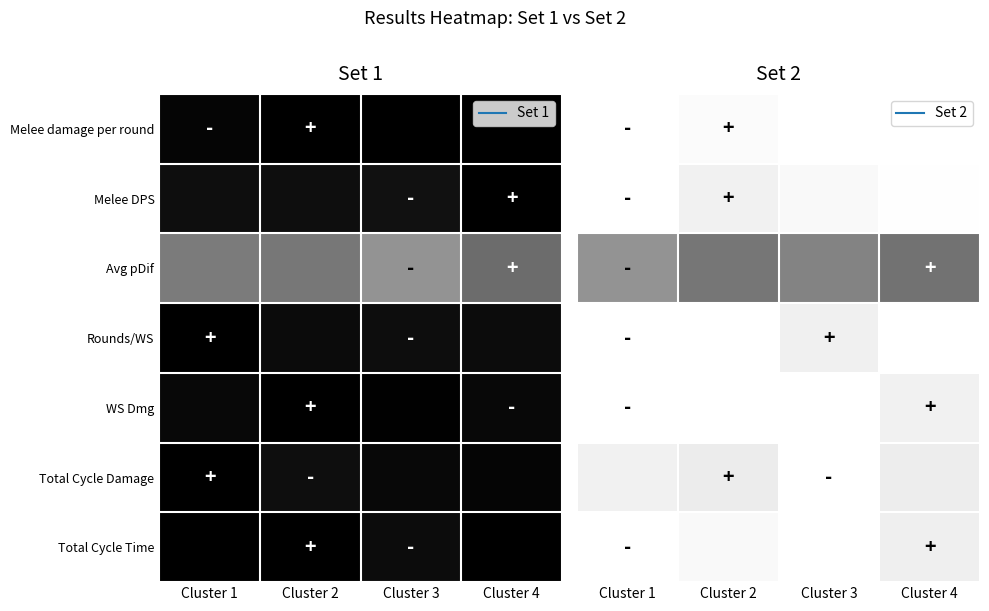

Between Cluster 1 and Cluster 4, which series saw the biggest shift?

Avg pDif